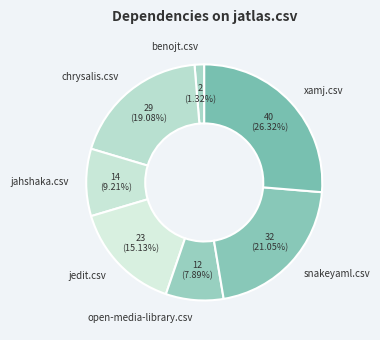

Combined, do jahshaka.csv and snakeyaml.csv account for over 50%?

No